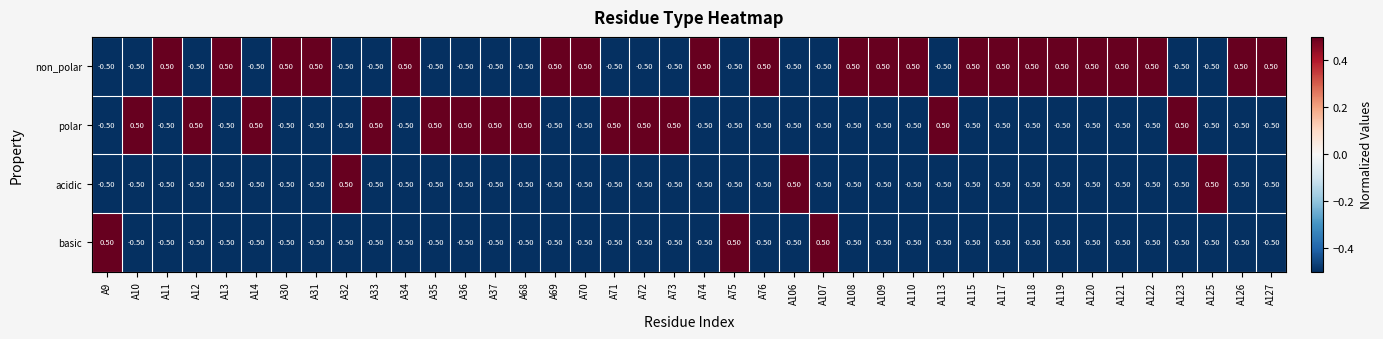

What is the difference between the highest and lowest values at A109?

1.0